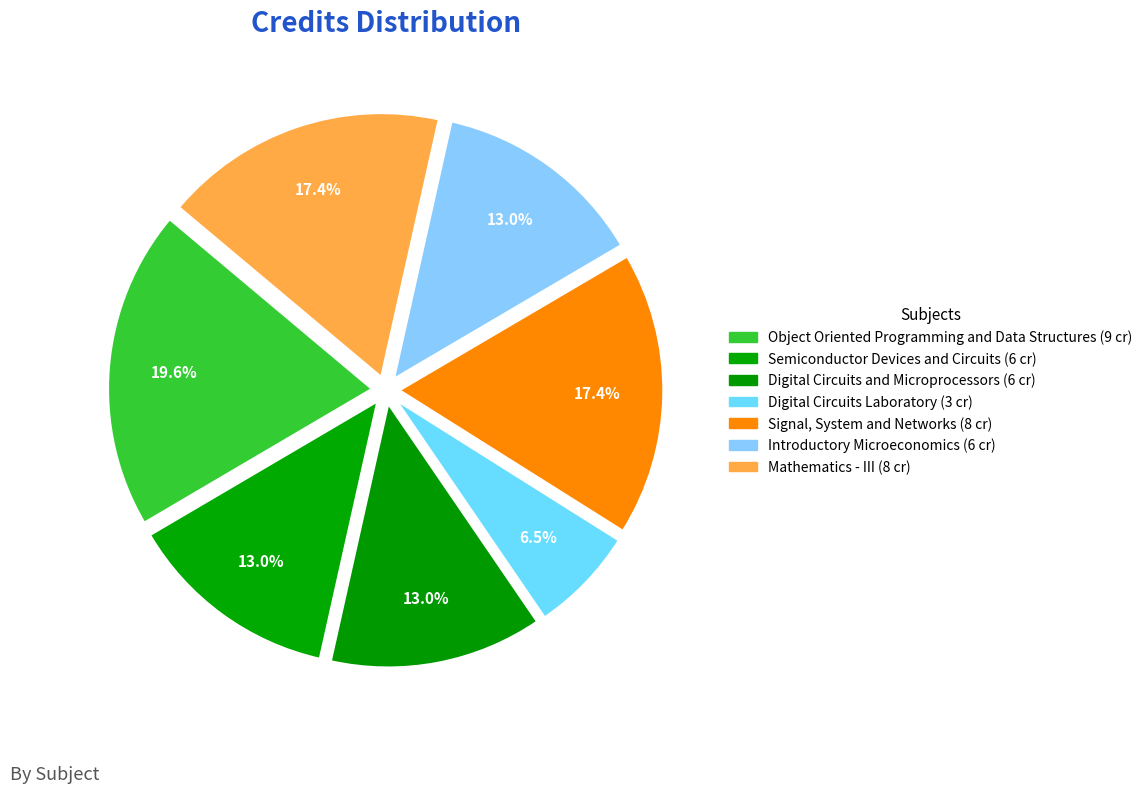

What is the ratio of the value at Signal, System and Networks to the value at Mathematics - III?

1.0